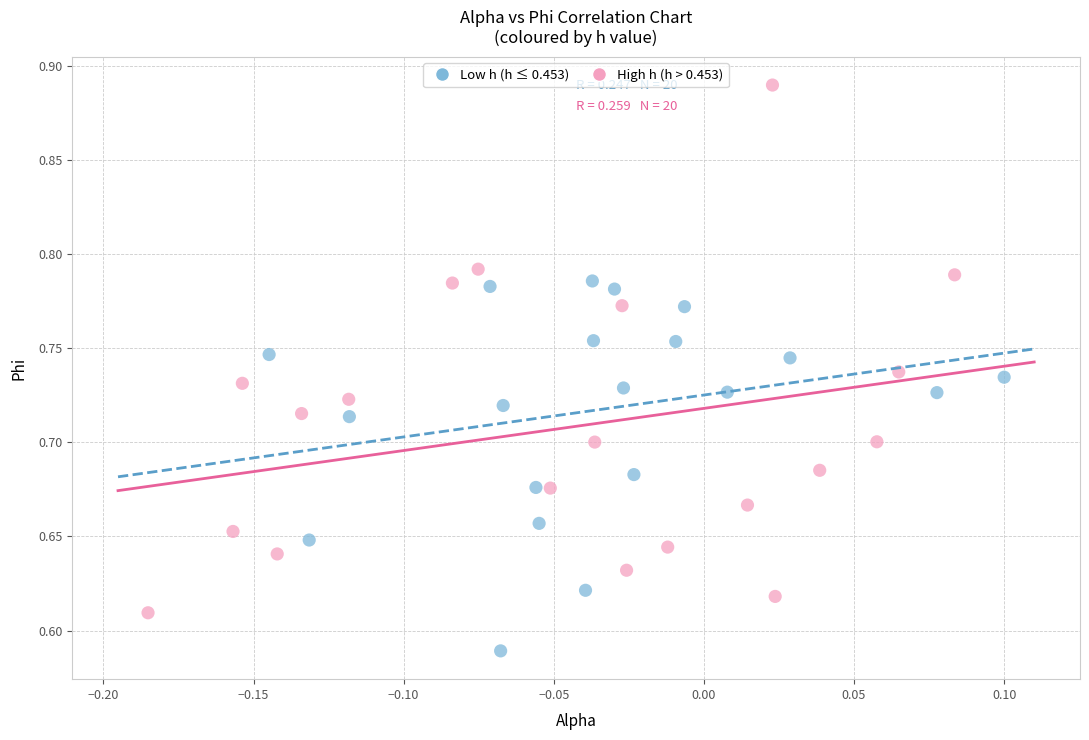

What are all the series names shown in the legend?

Low h (h ≤ 0.453), High h (h > 0.453)